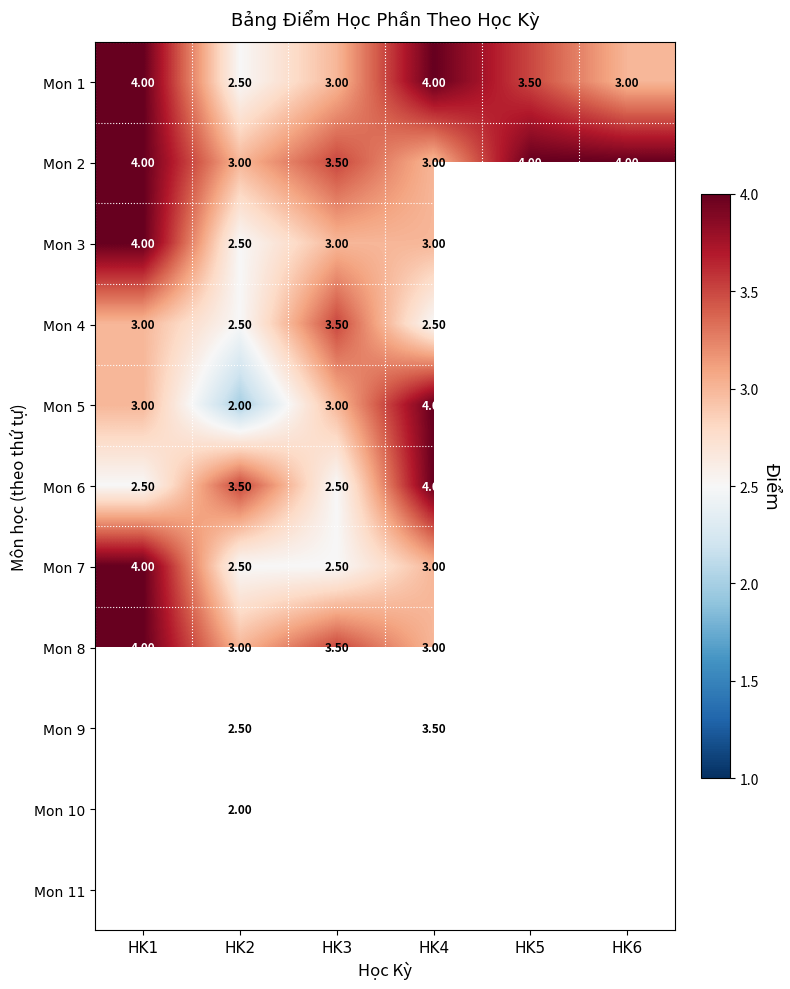

What is the sum of all Mon 2 values?

21.5